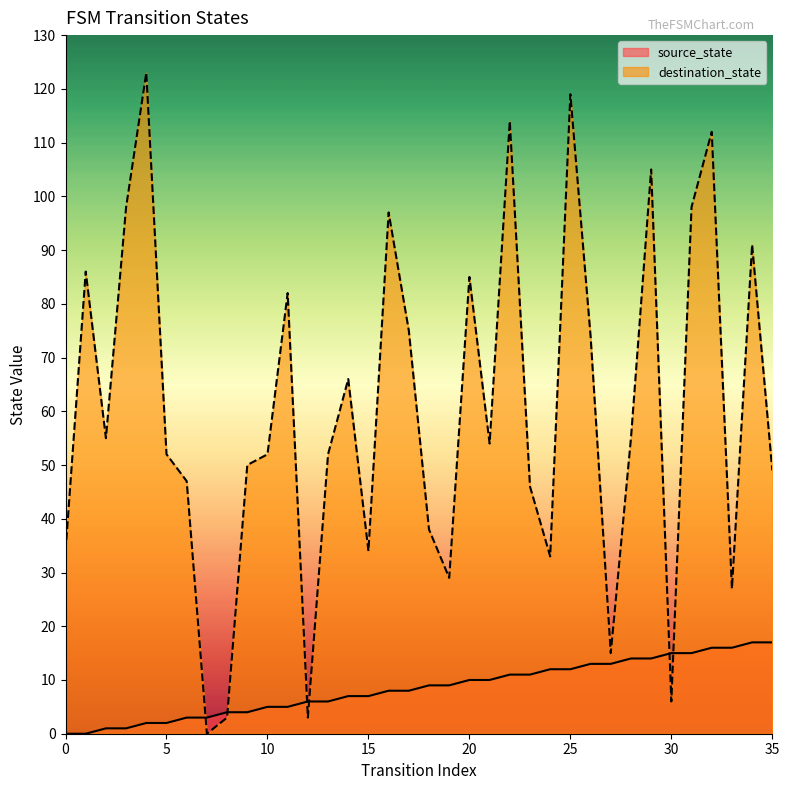

The value of destination_state at 6 is 47. True or false?

True